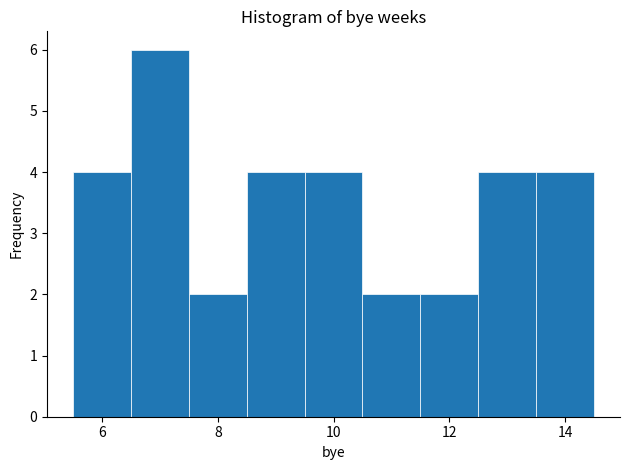

How tall is the bar that spans 13.5 to 14.5 on the x-axis? Neither the bar edges nor the heights are printed on the chart, so give them approximately, as read against the axes.

4